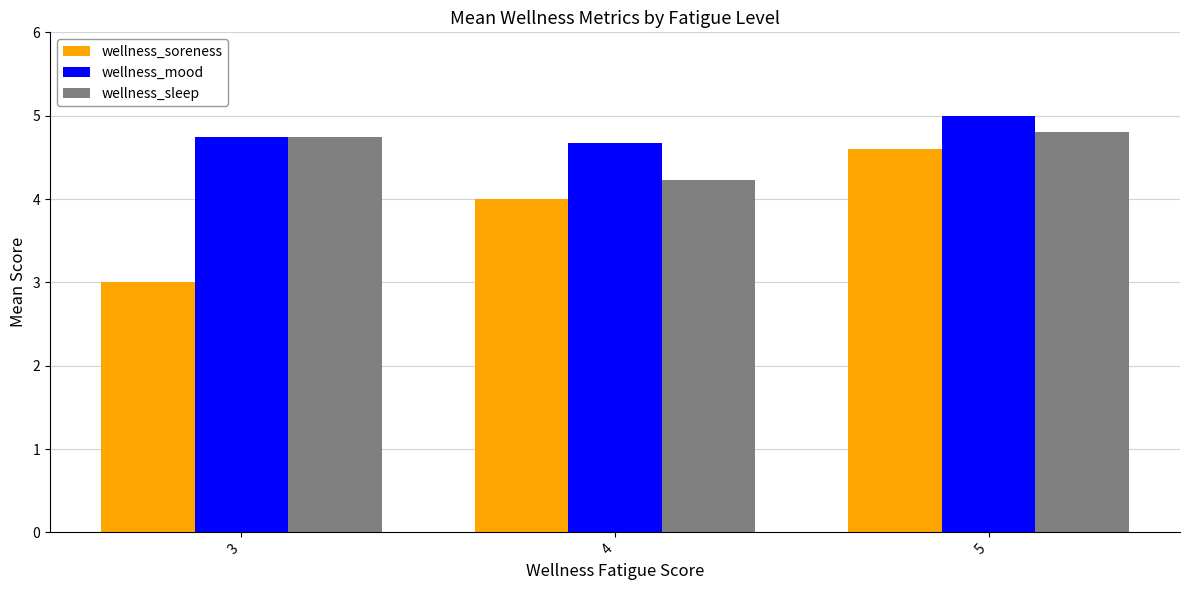

What is the average value of the wellness_mood series?

4.8